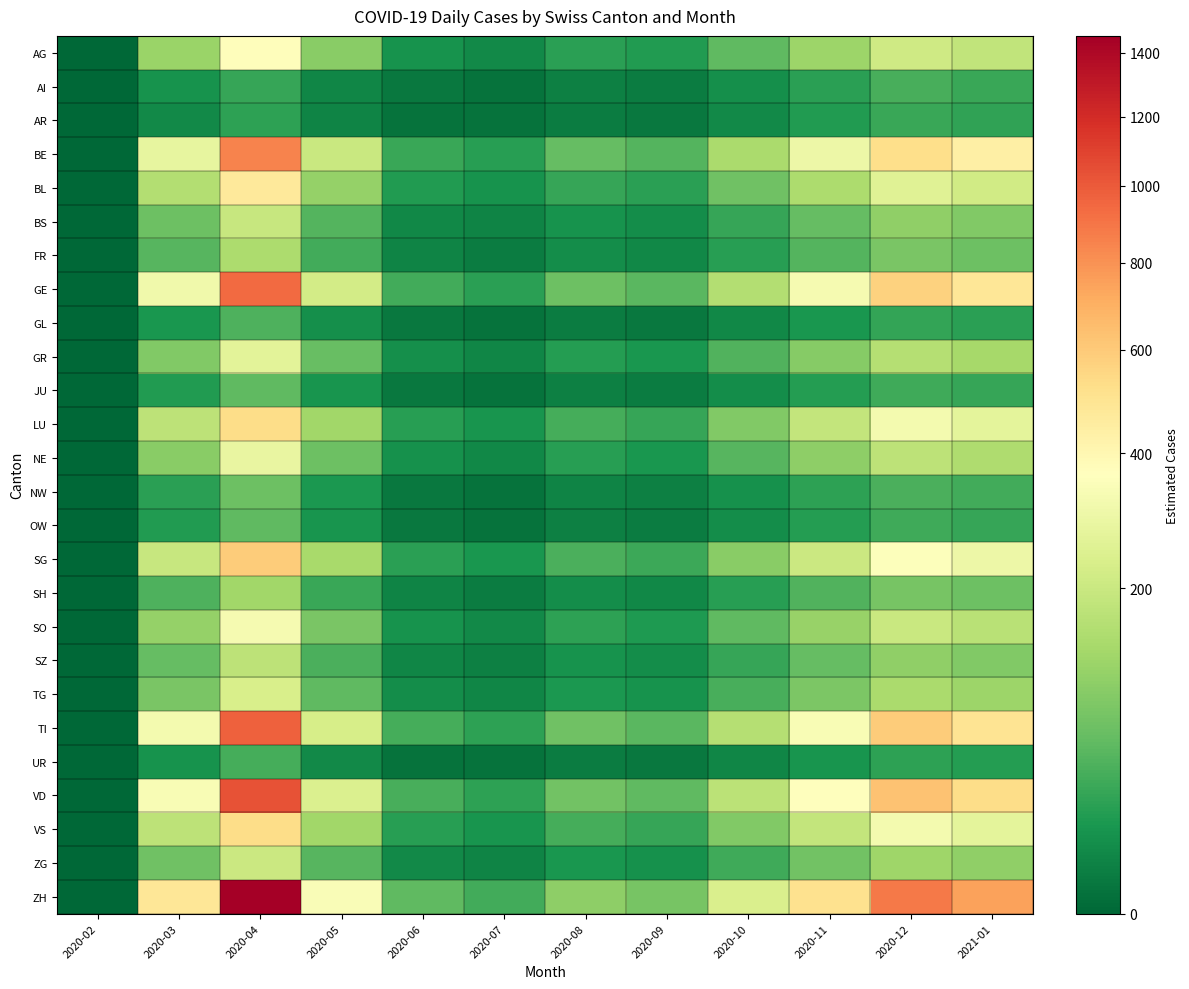

At which category is the sum across all series the highest?

2020-04